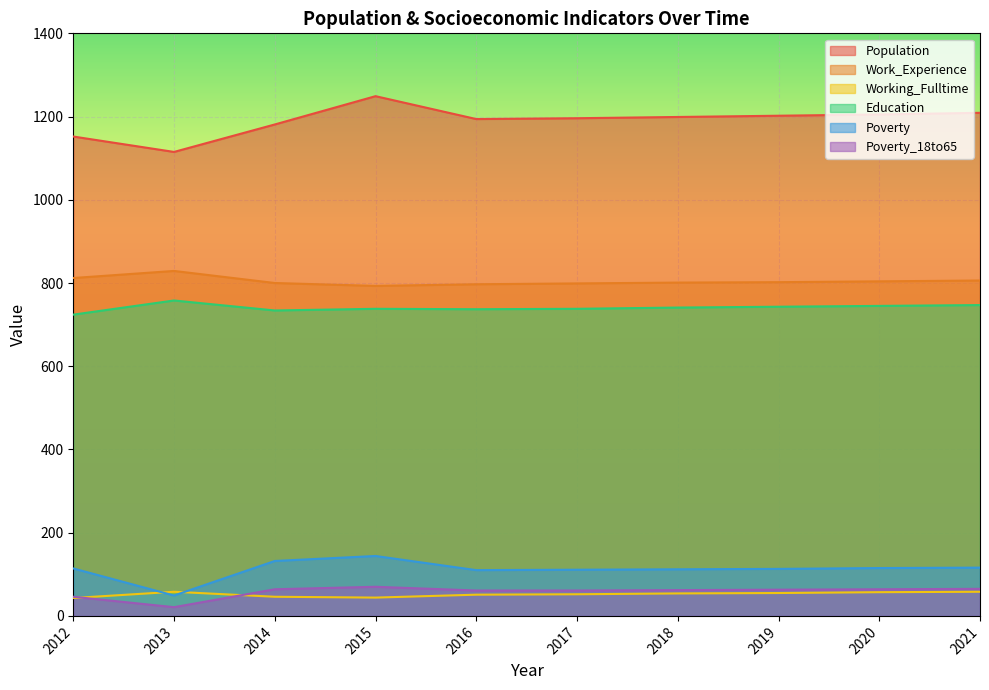

Where is the first local minimum for Education?

2014